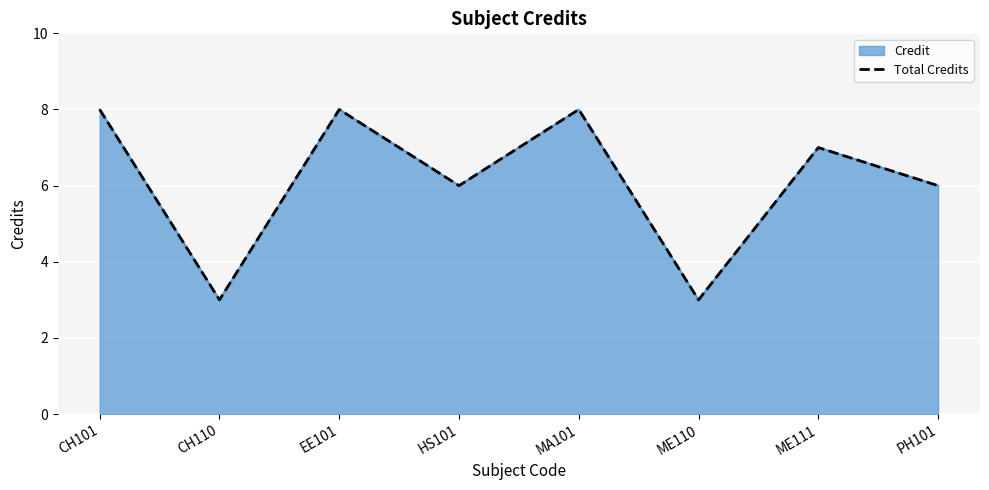

What is the average value?

6